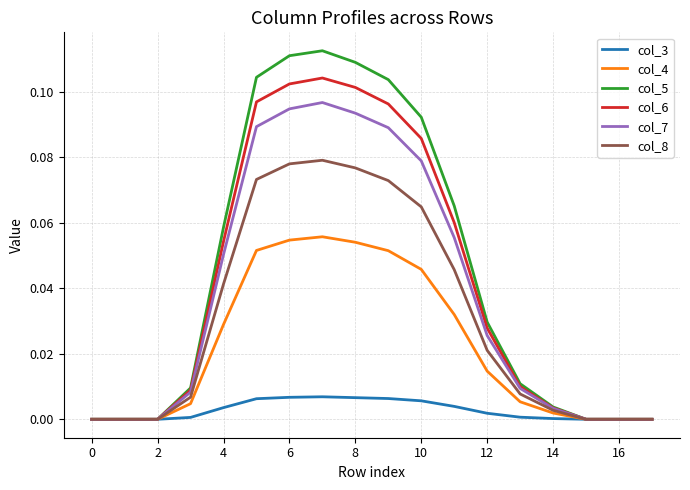

Is this an area chart (filled region under the line)?

No